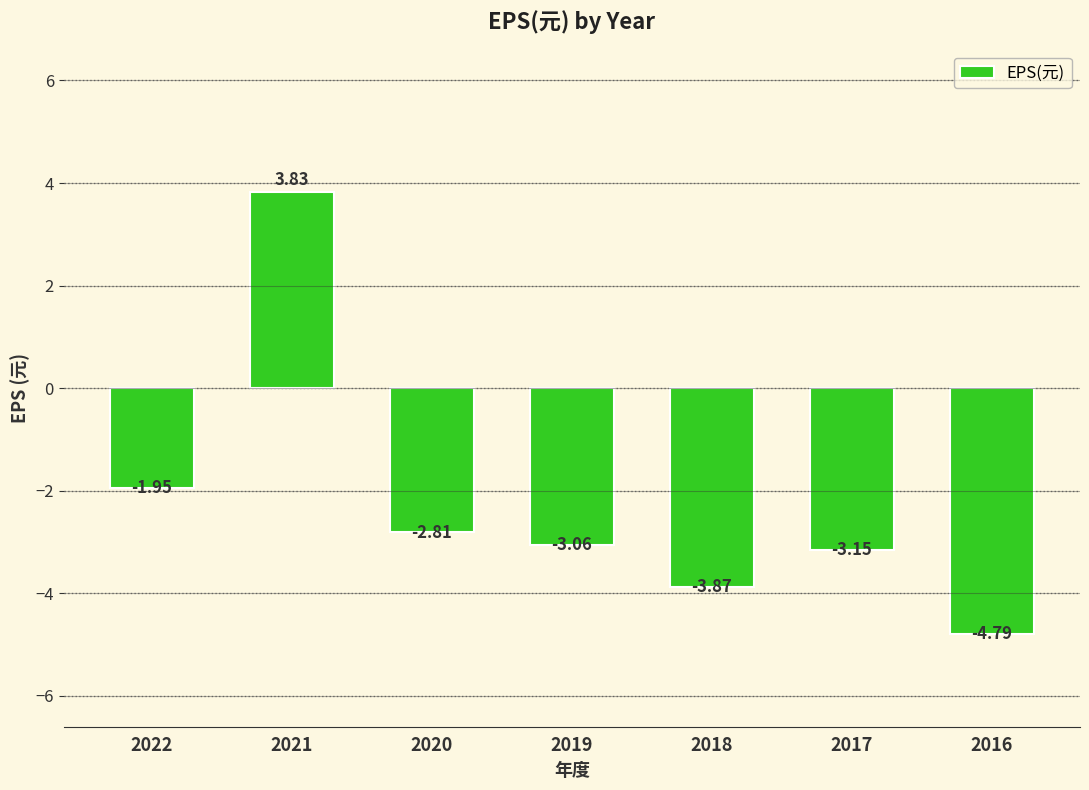

What is the difference between the maximum and minimum values?

8.6